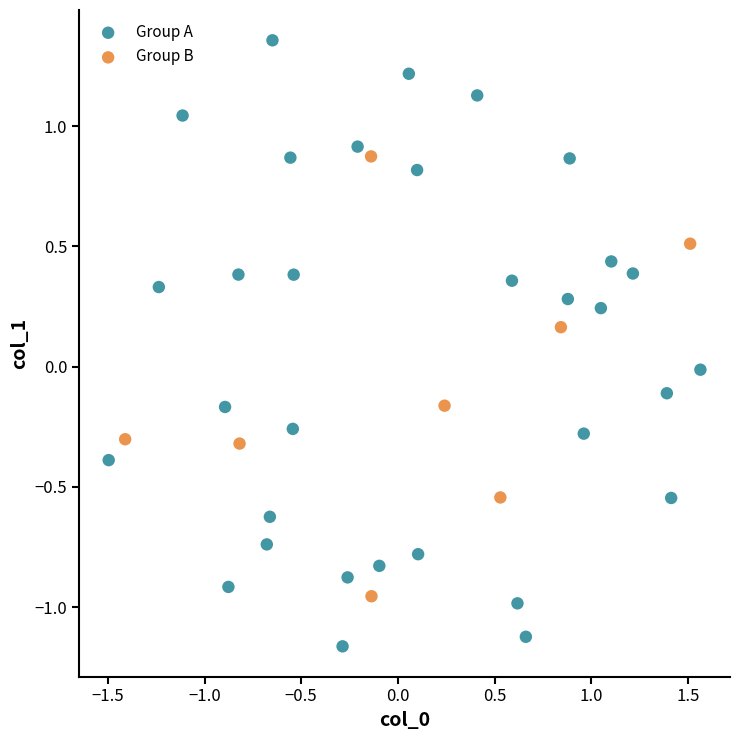

Which series has the widest spread of Y values?

Group A